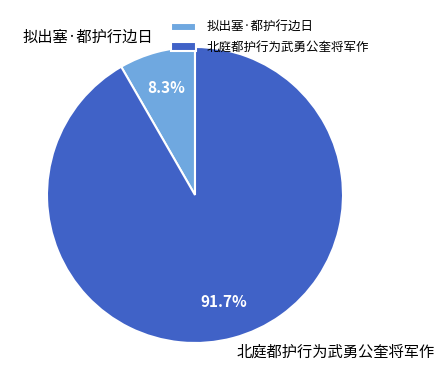

To the nearest percent, what percentage of the pie is 北庭都护行为武勇公奎将军作?

92%